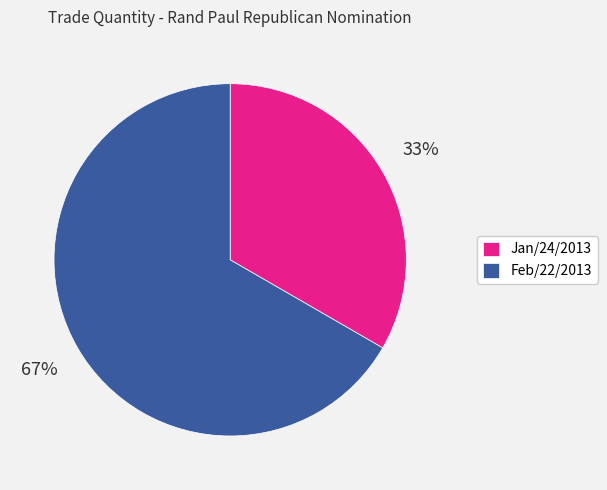

Which category has the smallest portion of the pie?

Jan/24/2013